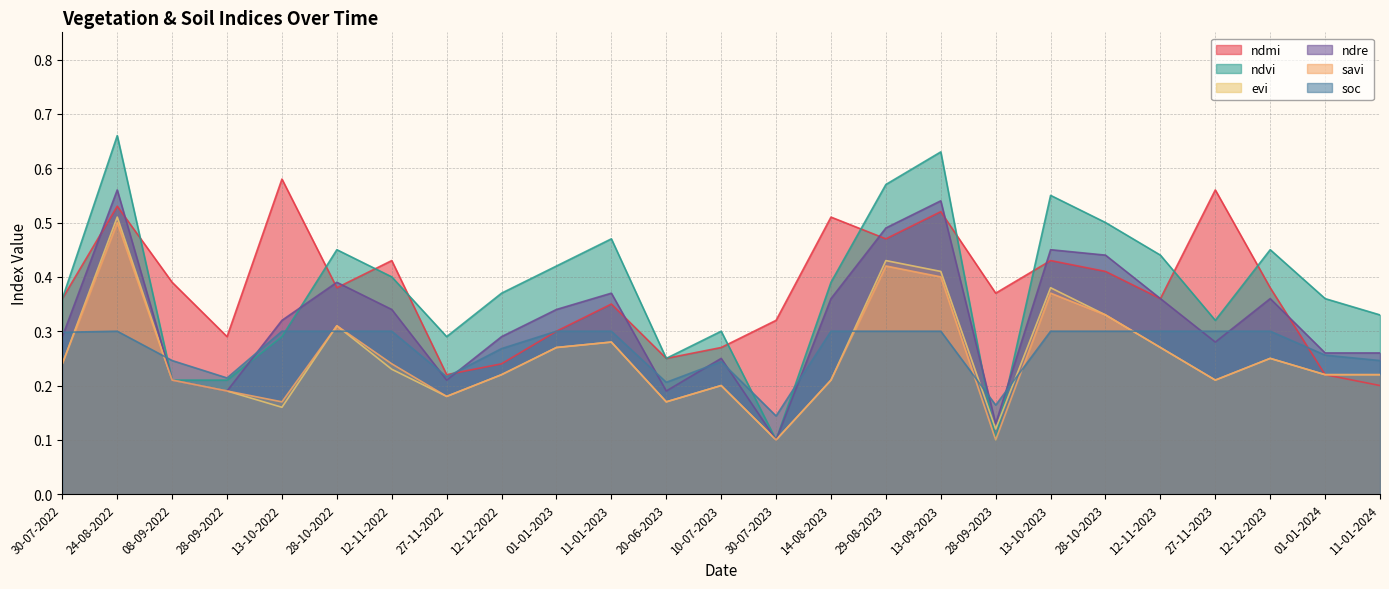

At how many categories does at least one series exceed 0?

25